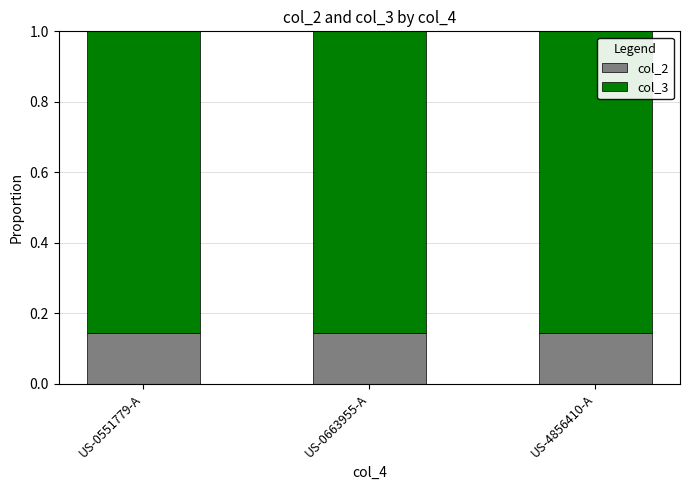

The value of col_2 at US-0663955-A is 0.2. True or false?

False